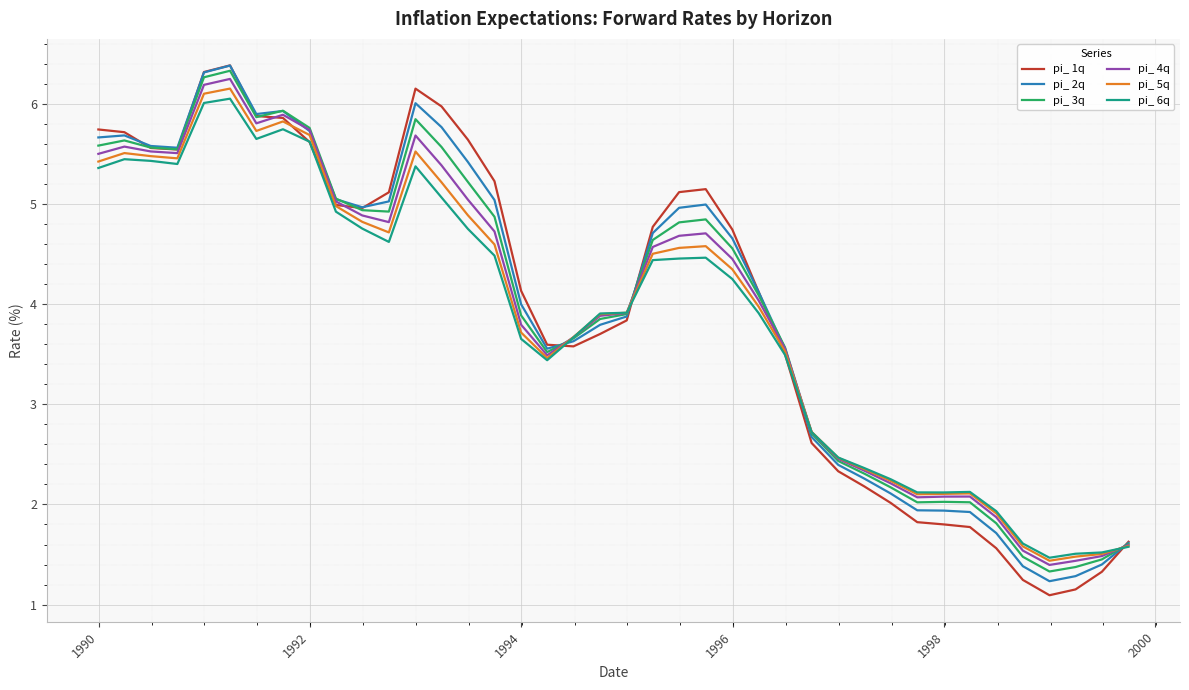

What is the maximum value shown in the chart?

6.4